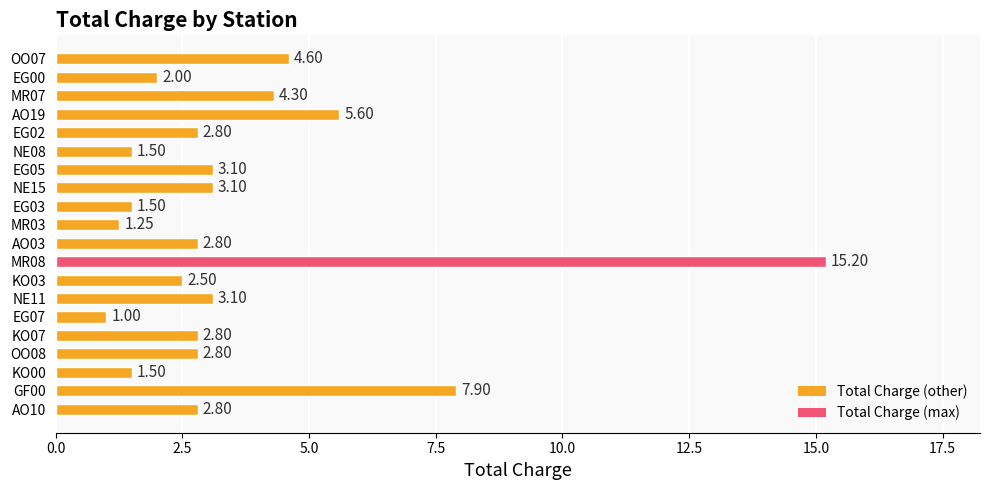

What is the difference between the second highest and minimum values?

6.9